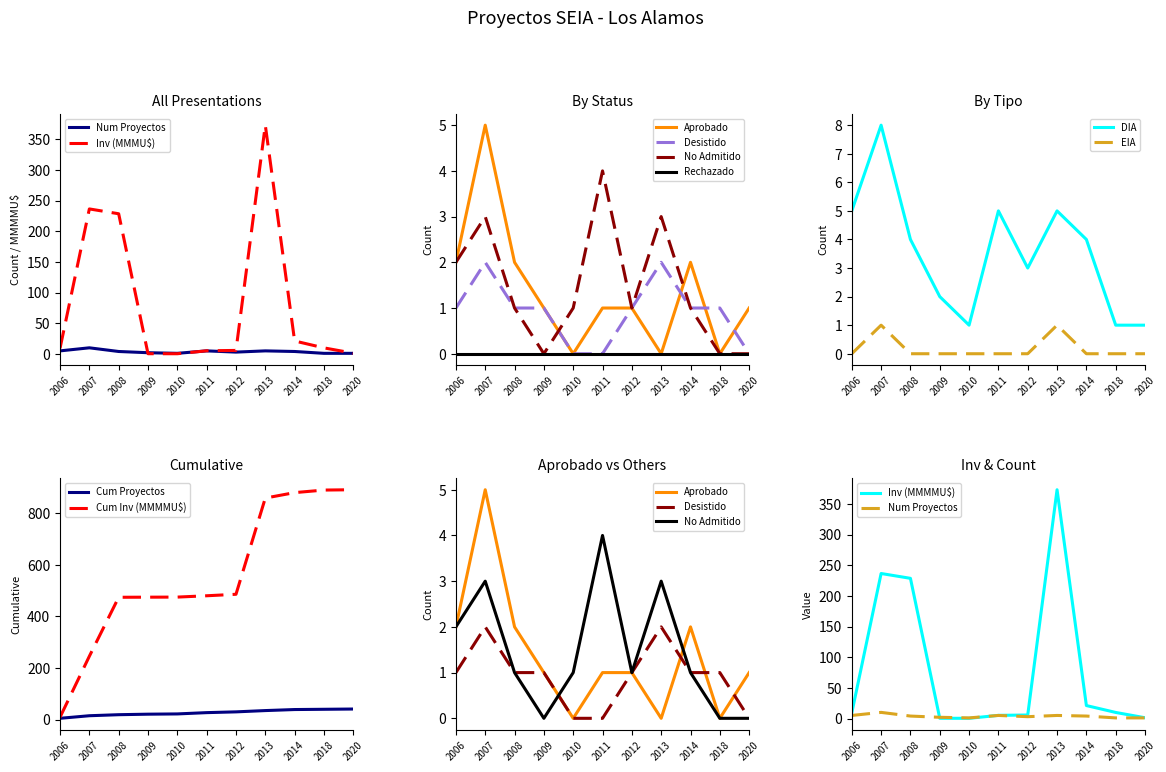

Which series ends up on top after the final intersection of Inversión(MMU$) and Num Proyectos?

Inversión(MMU$)